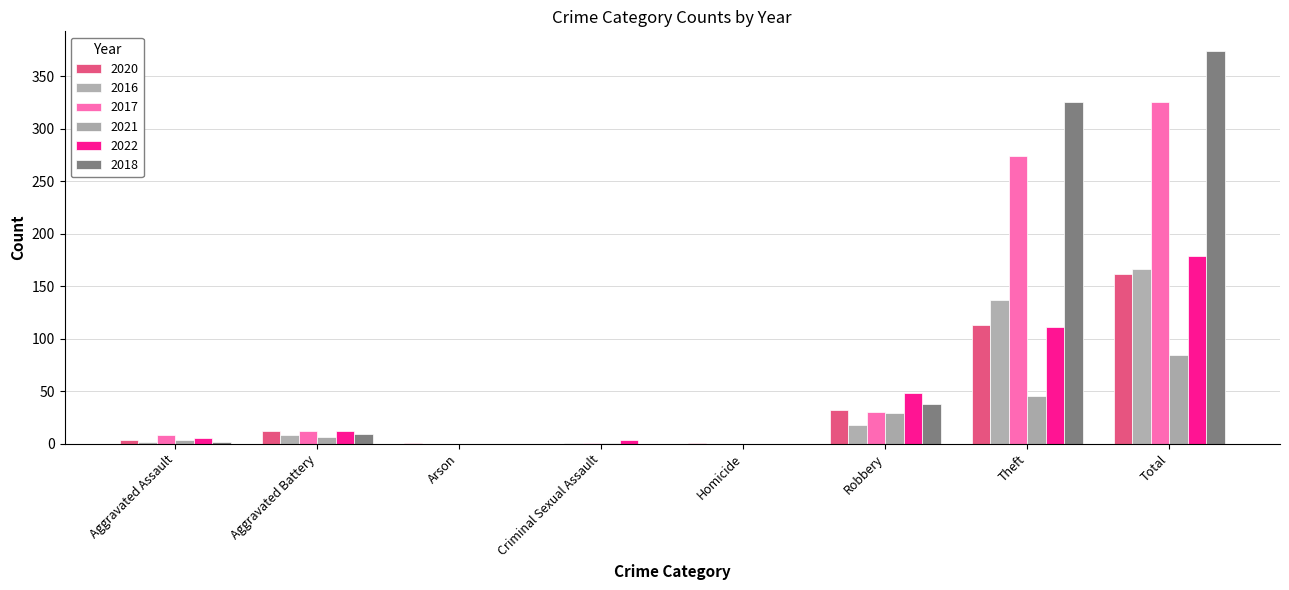

Read the 2018 value at Theft, to the nearest 5.

325